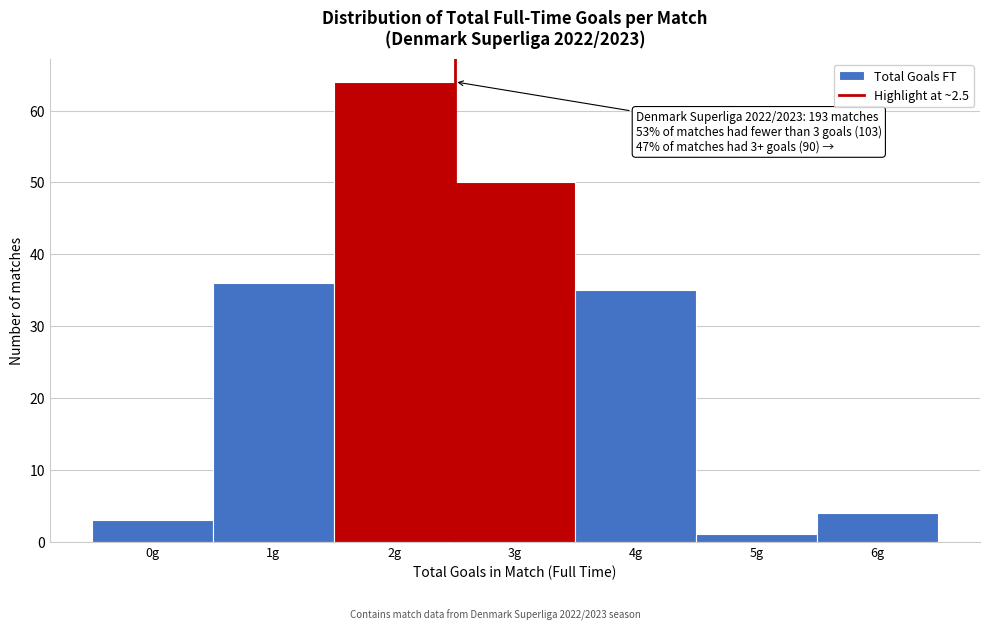

Over which range of the x-axis is the bar tallest?

1.5 to 2.5